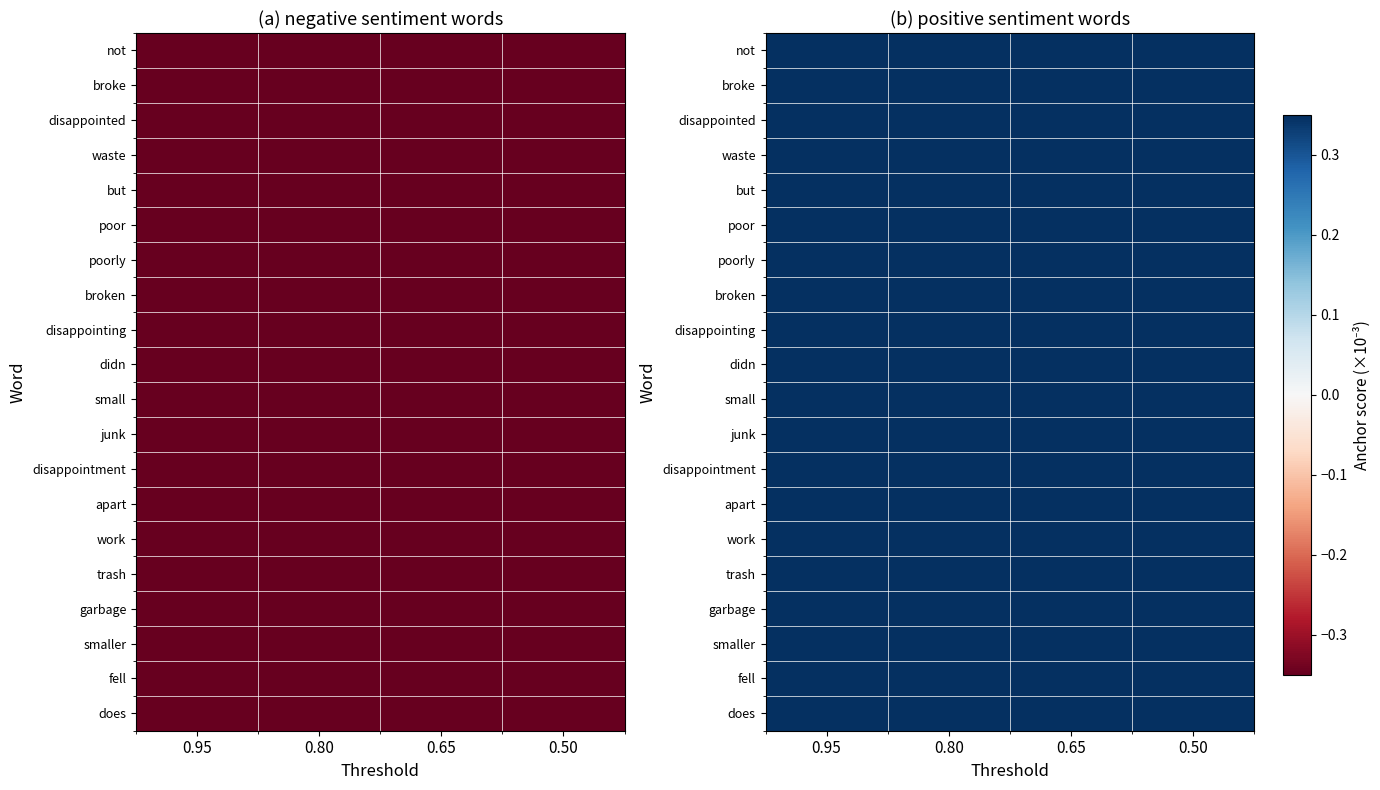

Rank the categories by not value from lowest to highest.

0.50, 0.65, 0.80, 0.95